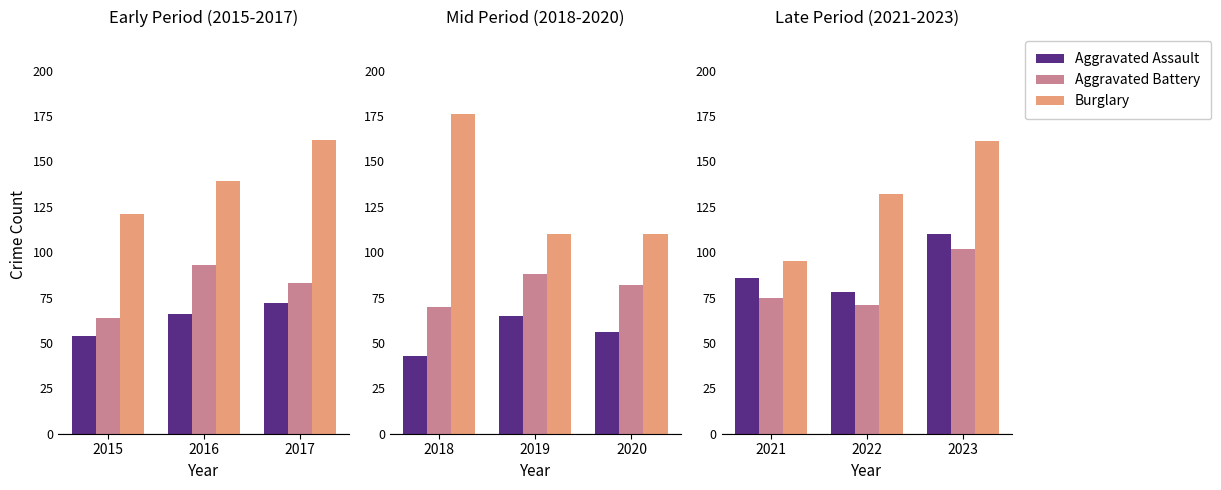

How many Aggravated Assault values are between 78 and 110?

3